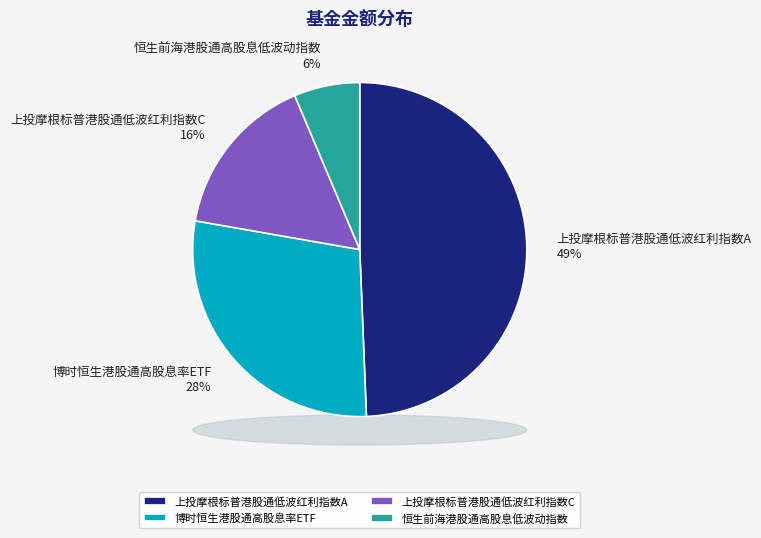

How many slices are in this pie chart?

4